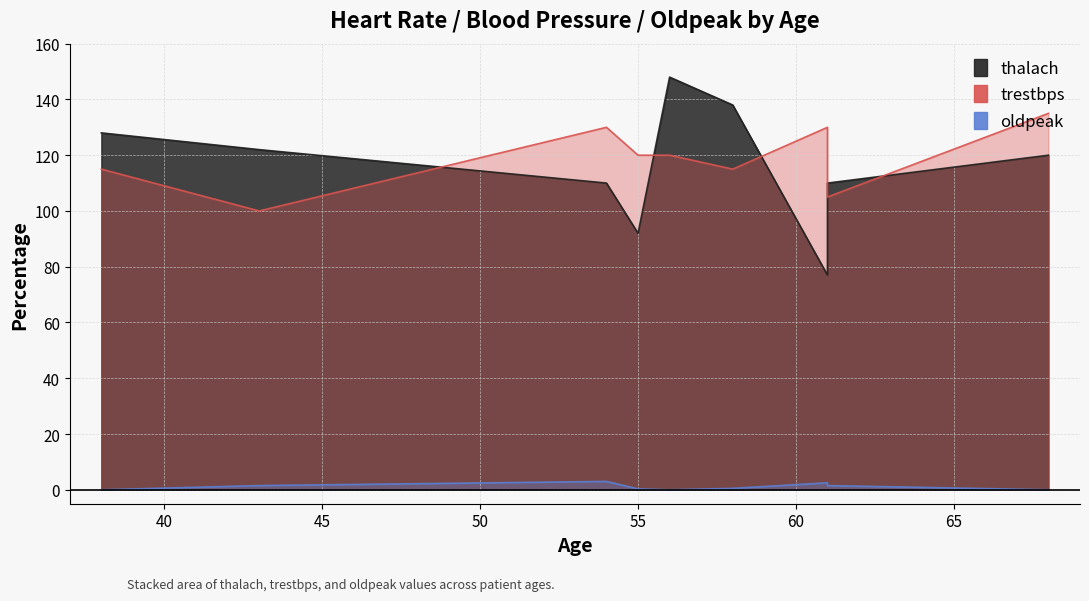

At which category does oldpeak reach its first local peak?

54